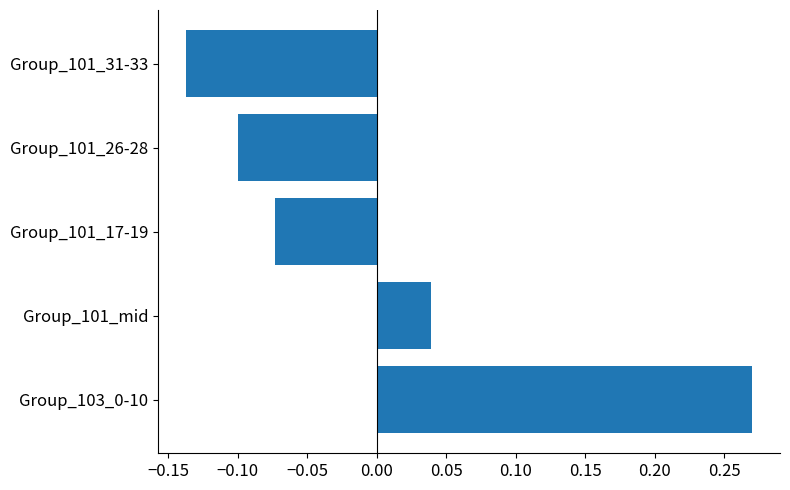

How many bars are there in total?

5